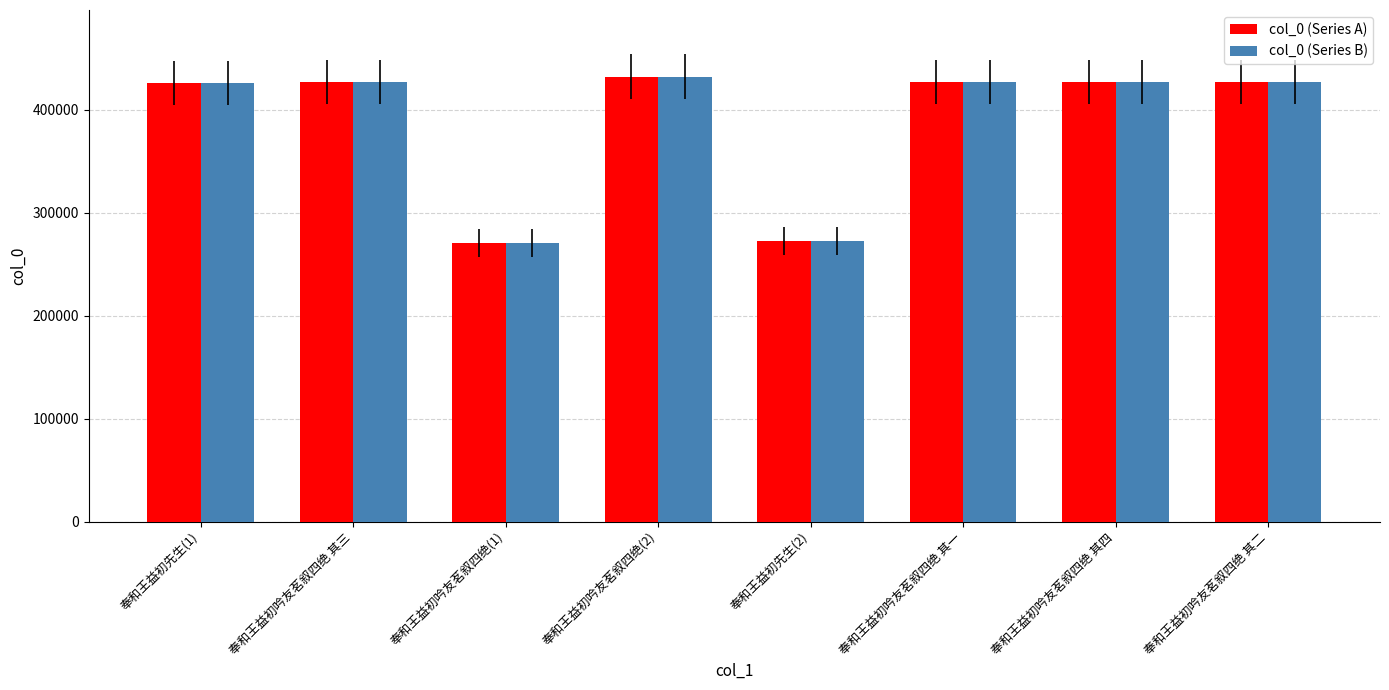

What is the difference between the maximum and minimum values in the col_0 (Series A) series?

161780